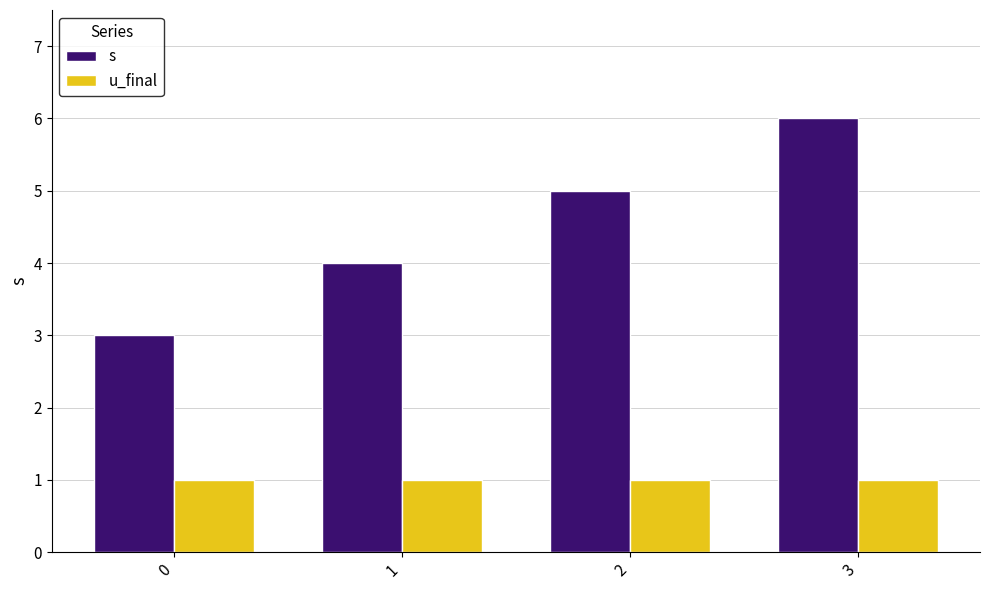

What is the value of the s bar at the 2nd from the left?

4